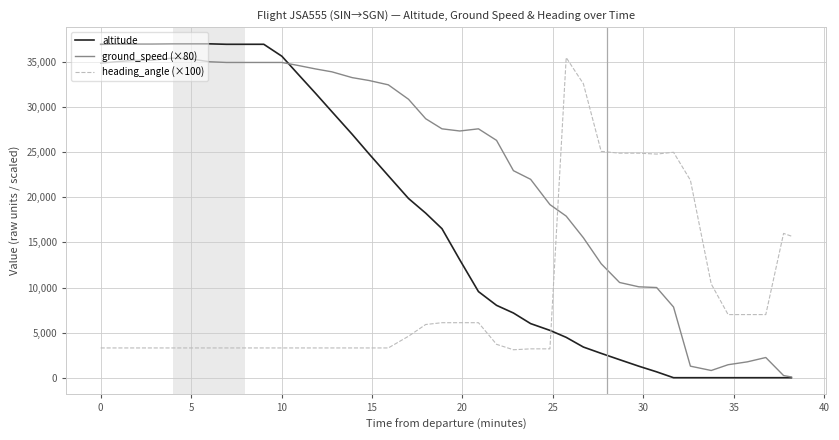

Count the number of data series in this chart.

3